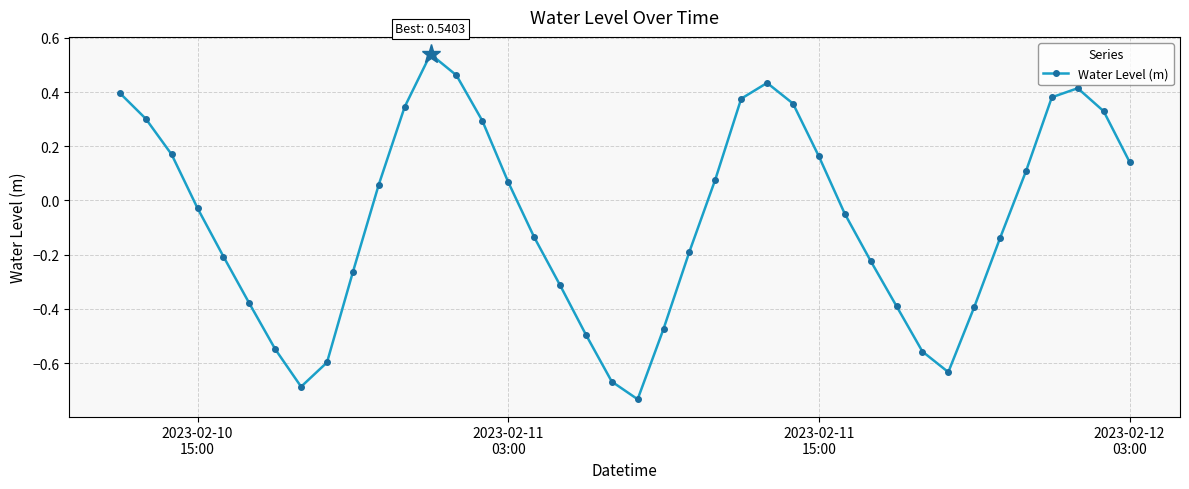

How many points are lower than both their immediate neighbors (excluding endpoints)?

3